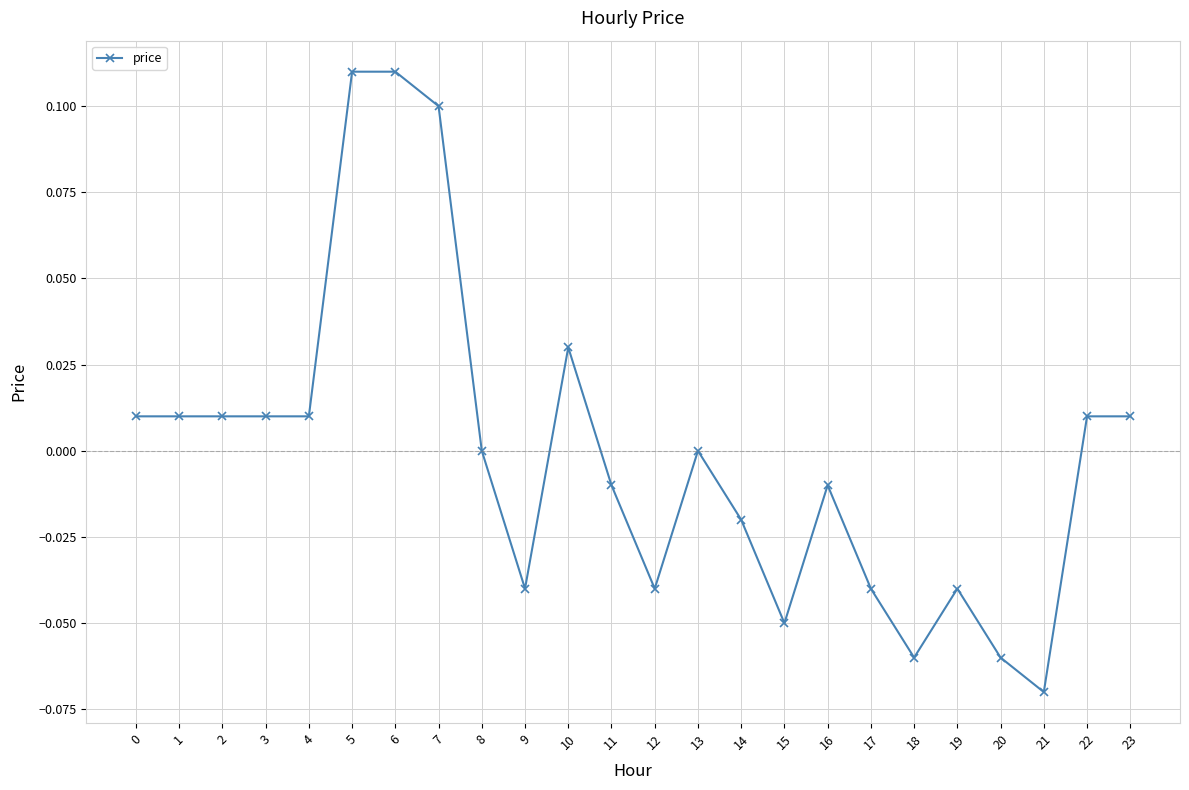

Which label corresponds to the smallest value in the chart?

21